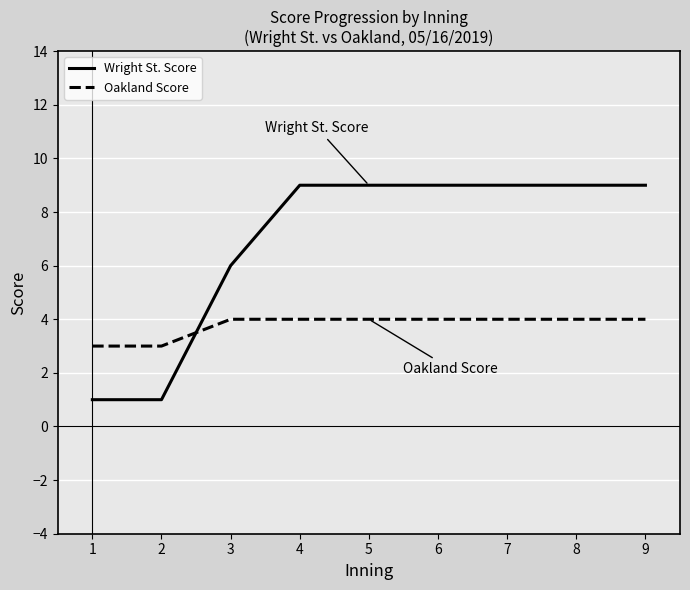

What is the approximate value of Oakland Score at 8?

4